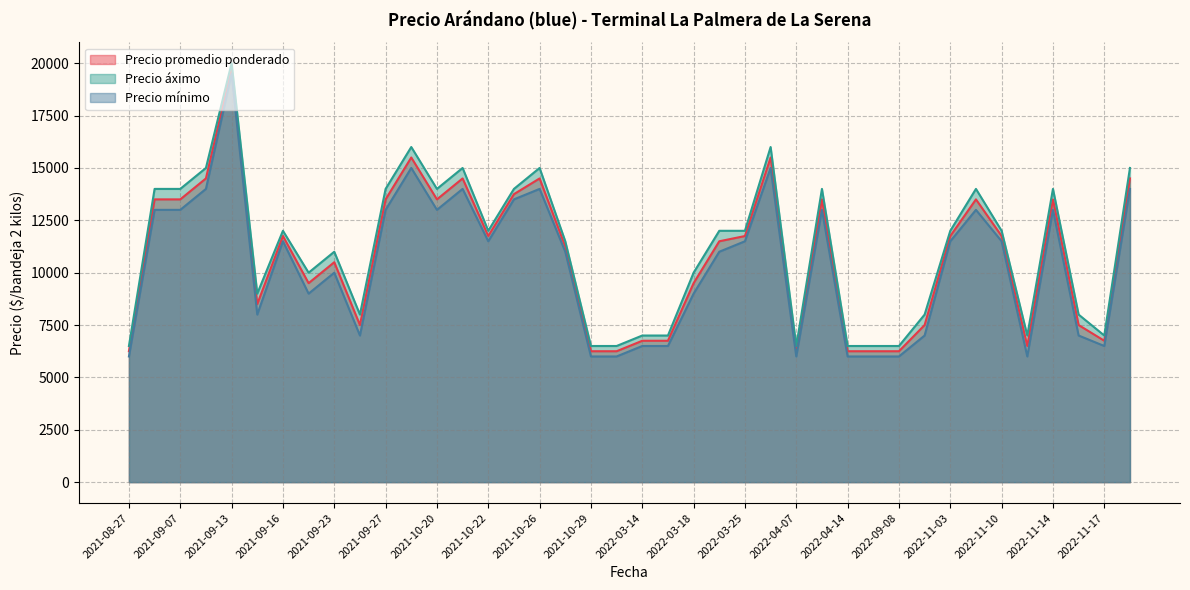

At which category is the sum across all series the highest?

2021-09-13